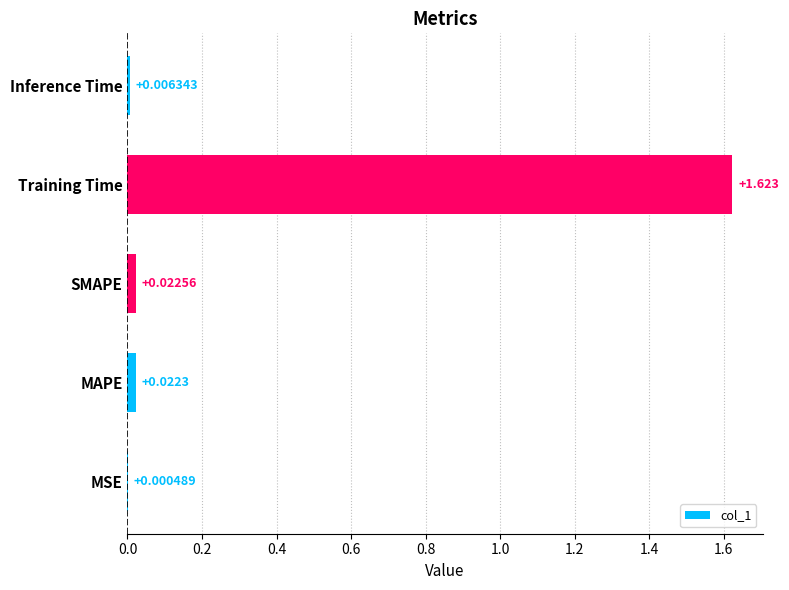

Which has a higher value, MSE or SMAPE?

SMAPE